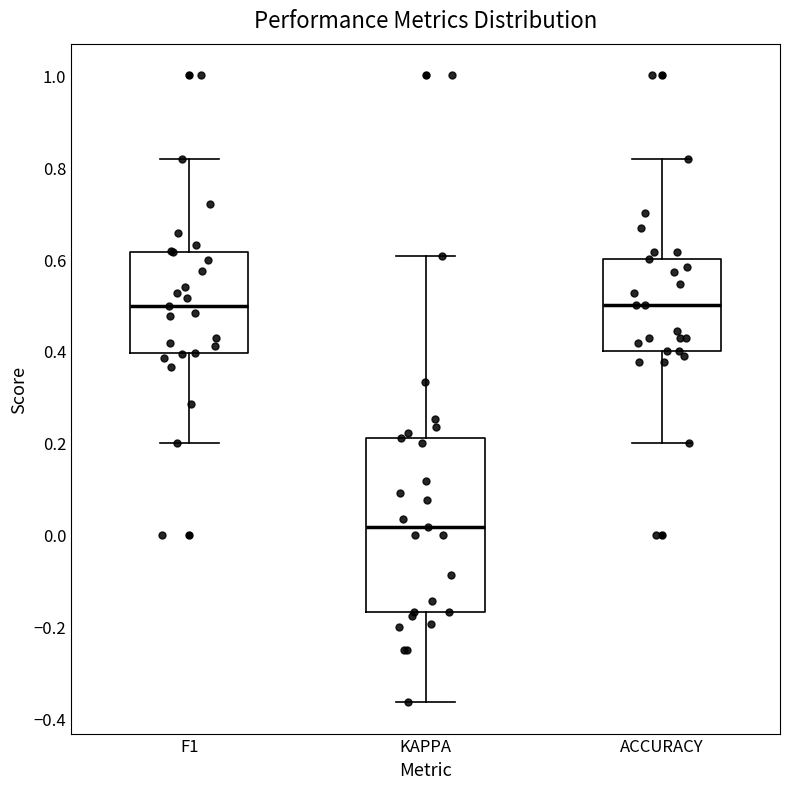

Where does the upper whisker of the box for KAPPA end on the y-axis? The values are not printed on the chart, so give them approximately, as read against the axis.

0.60